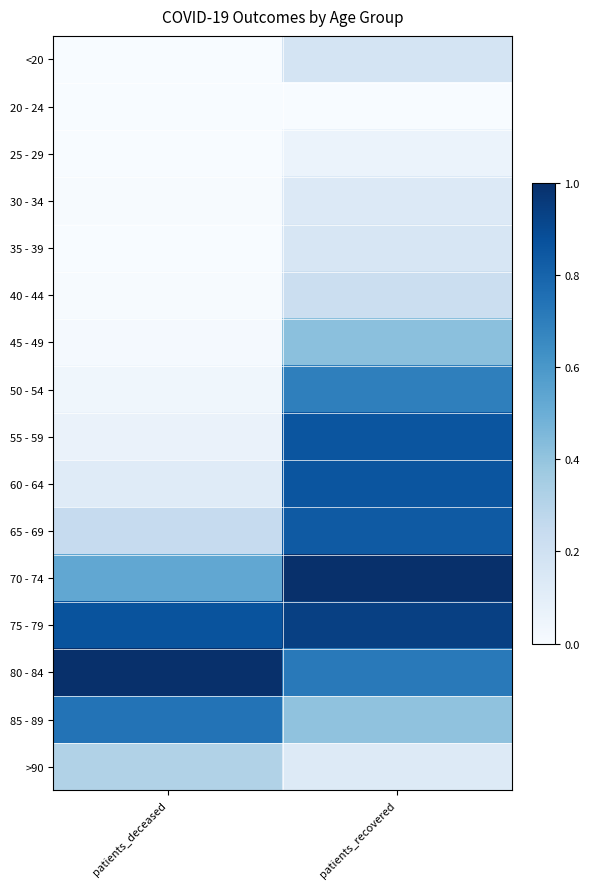

What is the greatest value displayed?

1.0